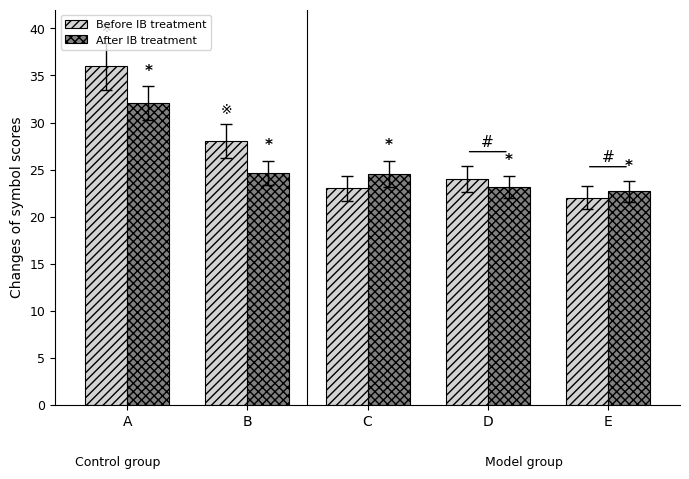

Are the bars grouped side by side (vs. stacked)?

Yes